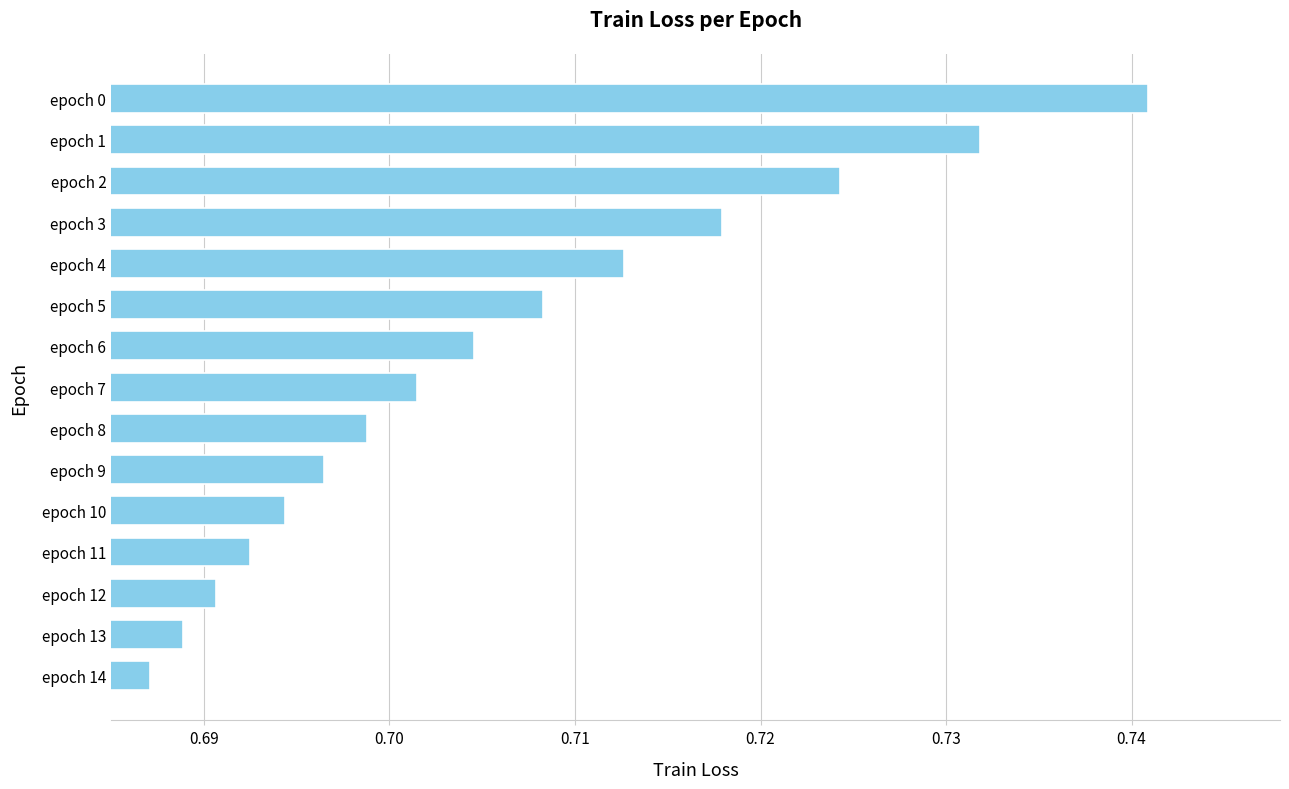

Rank the categories by value from lowest to highest.

epoch 14, epoch 13, epoch 12, epoch 11, epoch 10, epoch 9, epoch 8, epoch 7, epoch 6, epoch 5, epoch 4, epoch 3, epoch 2, epoch 1, epoch 0